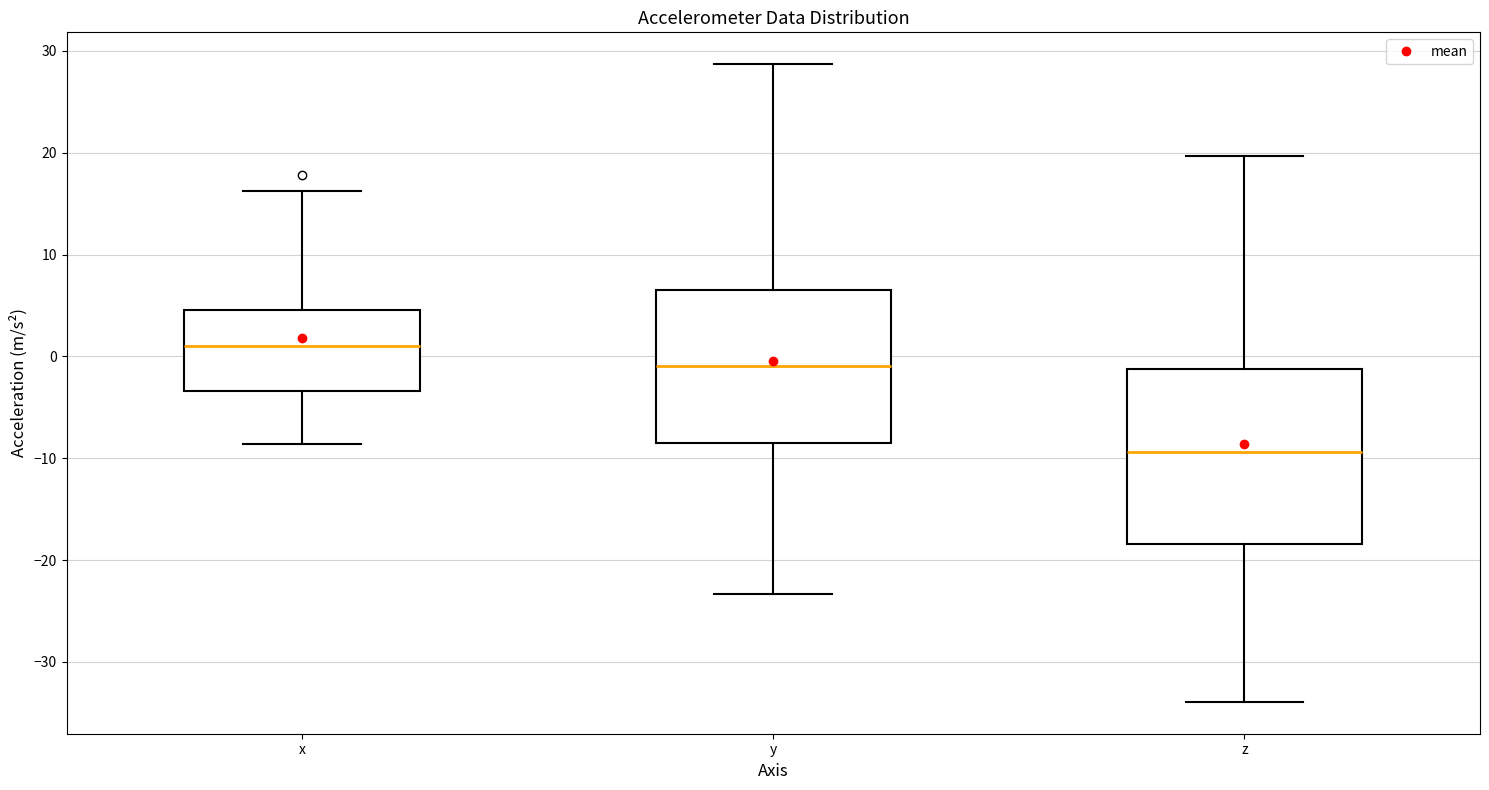

Reading left to right, read every box against the y-axis: the position of its median line, the range the box covers, and the ends of its whiskers. The values are not printed on the chart, so give them approximately, as read against the axis.

x: median 1, box -3 to 5, whiskers -9 to 16
y: median -1, box -8 to 7, whiskers -23 to 29
z: median -9, box -18 to -1, whiskers -34 to 20